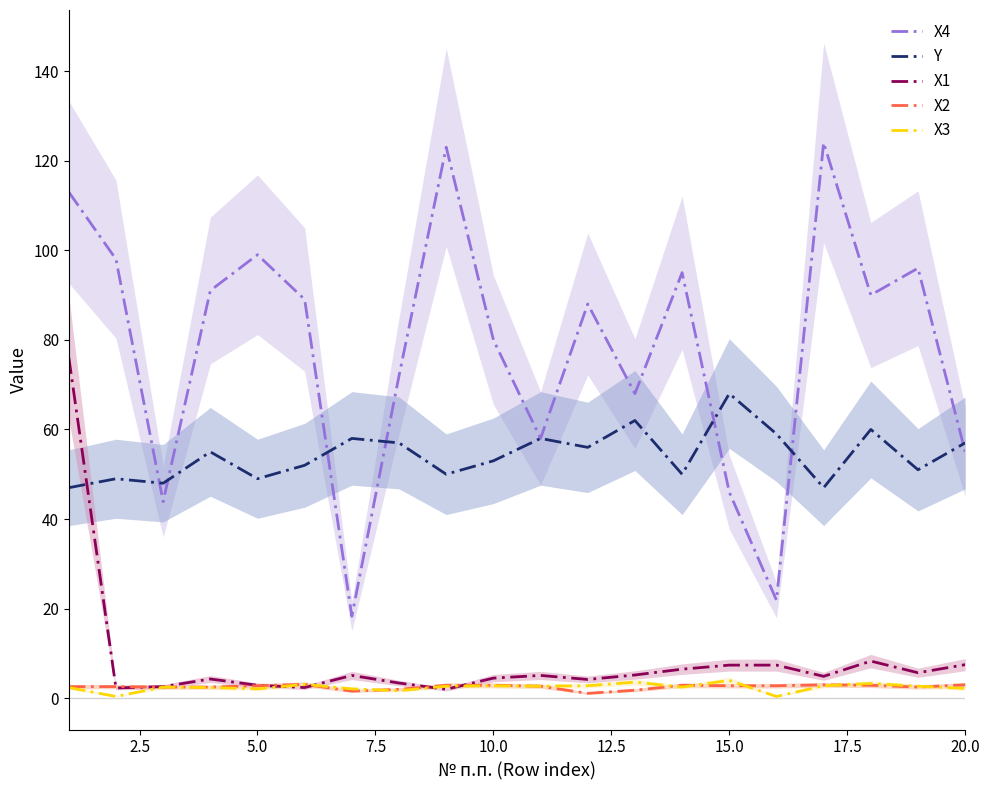

True or false: X4 and X3 cross at least once.

False